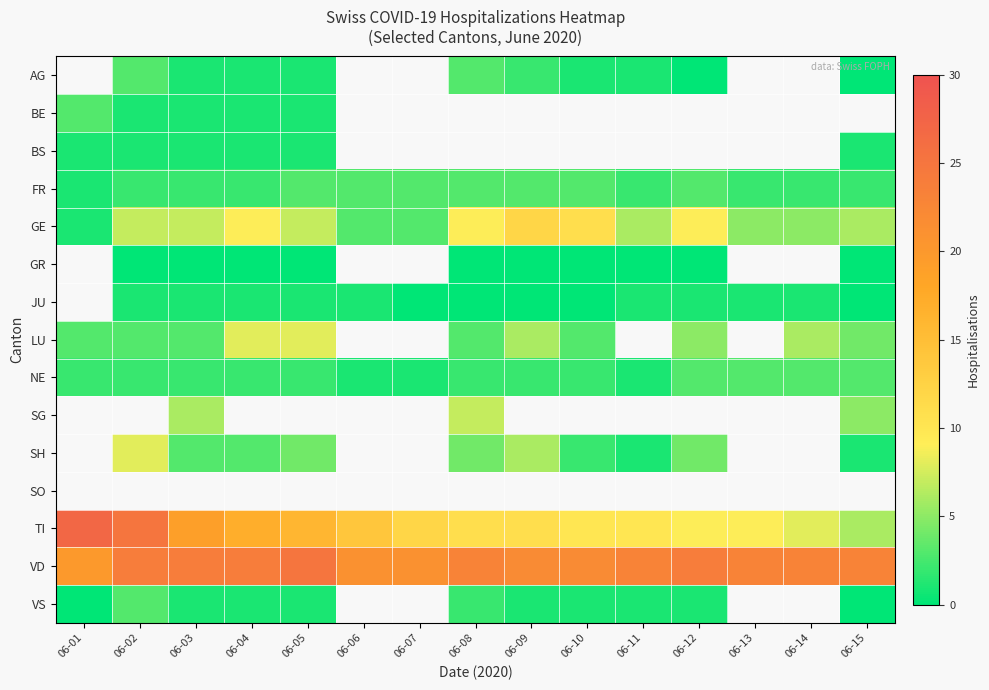

List the labels in order of GE value, largest first.

06-09, 06-10, 06-04, 06-08, 06-12, 06-02, 06-03, 06-05, 06-11, 06-15, 06-13, 06-14, 06-06, 06-07, 06-01